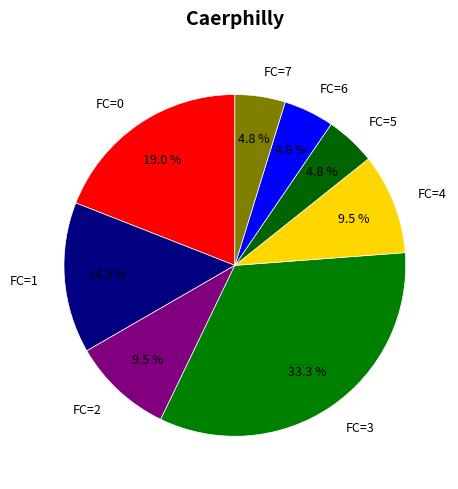

Does FC=6 represent more than half of the total?

No